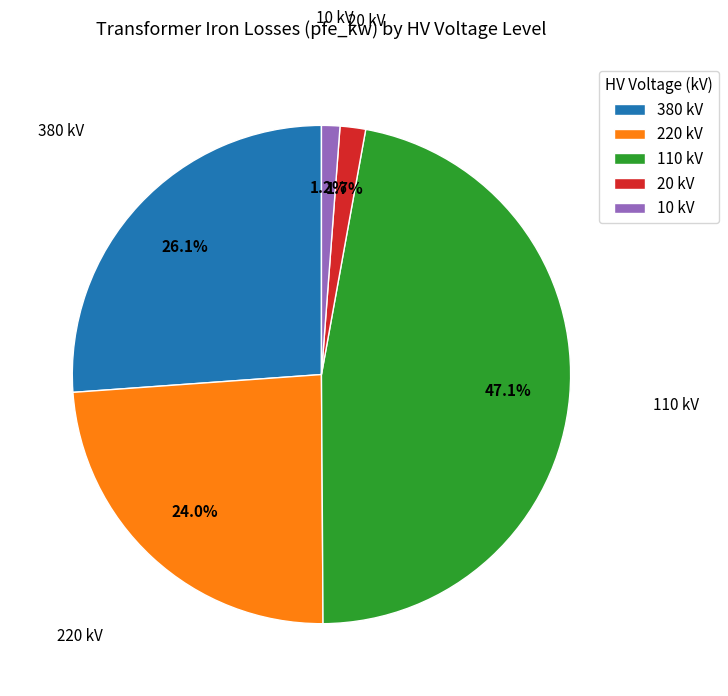

Which slice is the largest?

110 kV